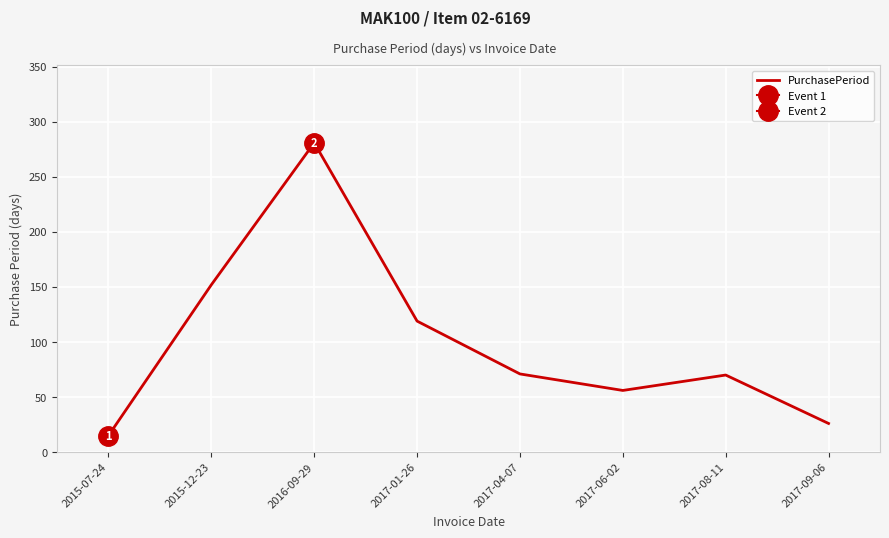

What is the label of the 6th point from the left?

2017-06-02